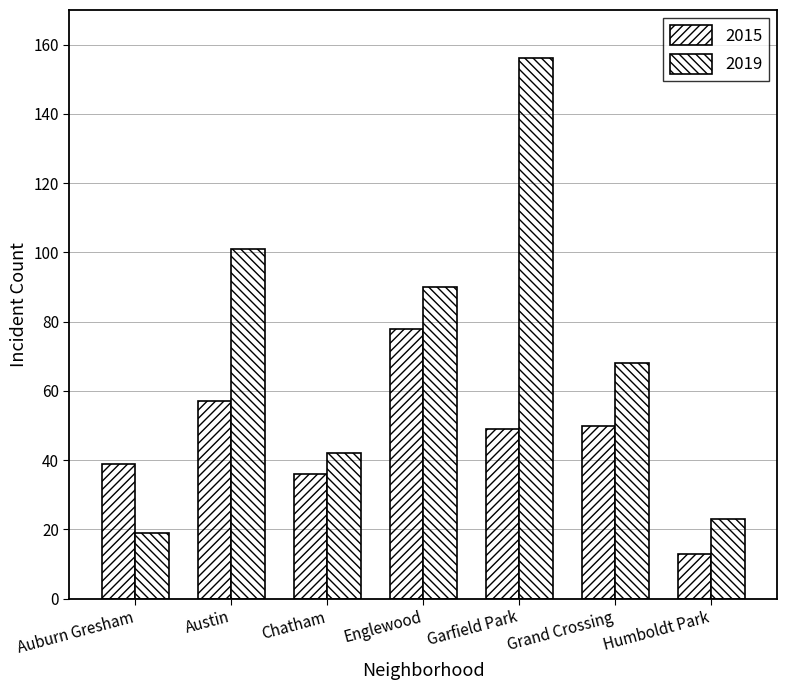

Count the number of categories in the chart.

7